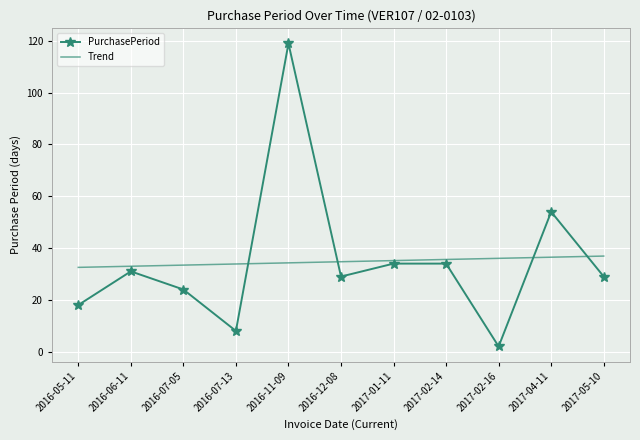

What position from the left is 2017-04-11?

10